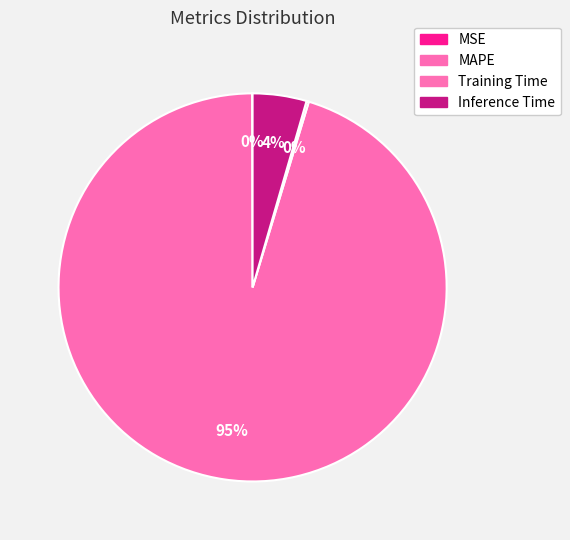

To the nearest percent, what is the difference between the largest and smallest slice percentages?

95%